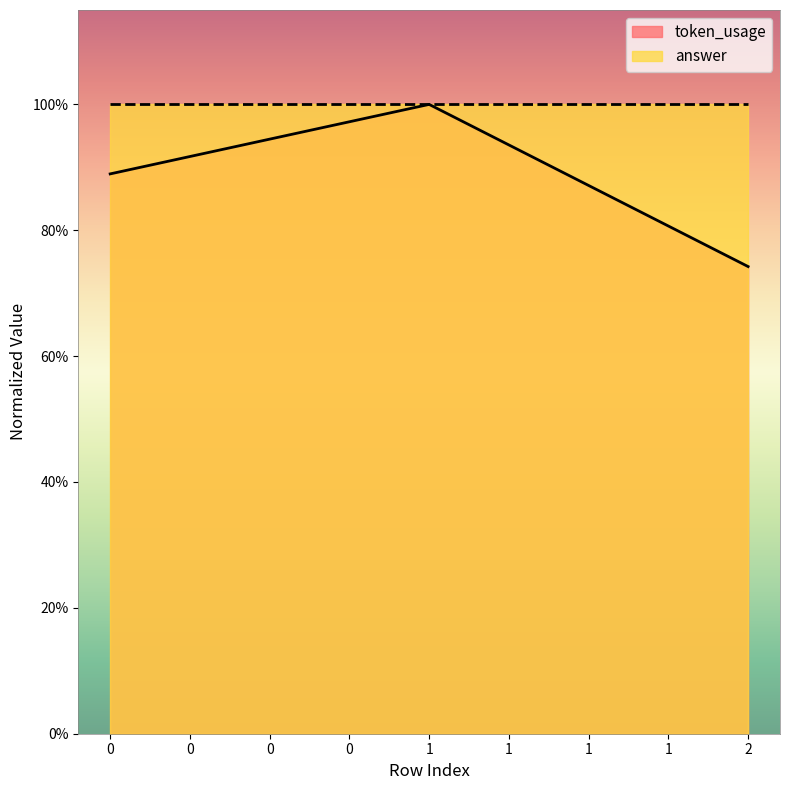

Reading left to right, what are all the values shown in this chart?

0=89.0	1=100.0	2=74.2